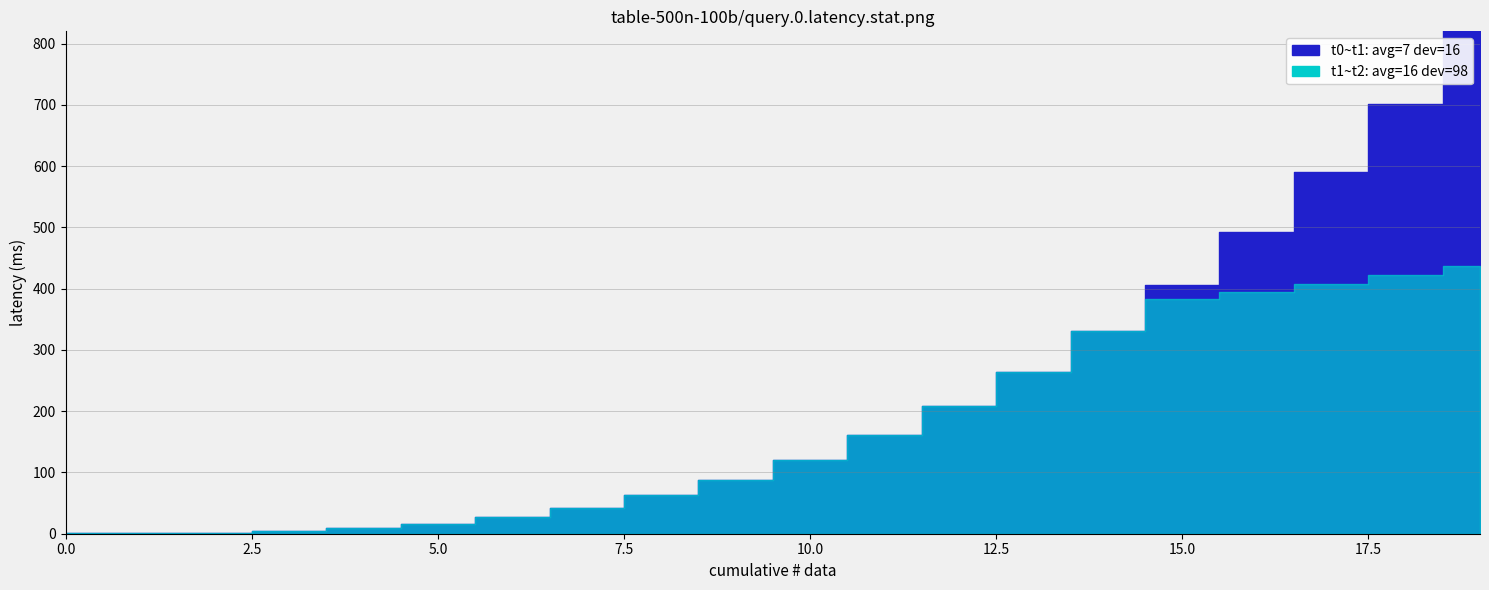

What is the value of the 99 point at the 9th from the left?

62.4